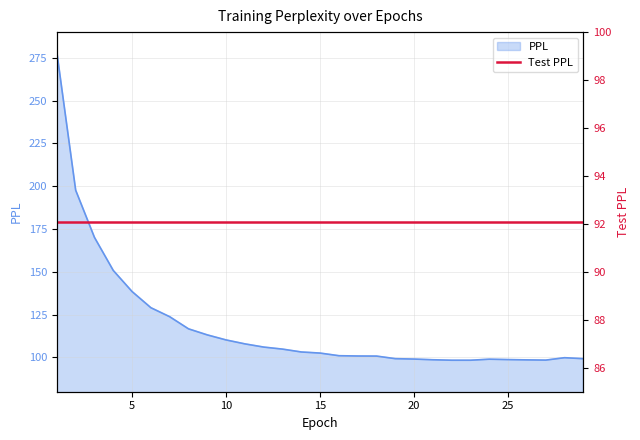

What is the value of the 18th point from the left?

100.8